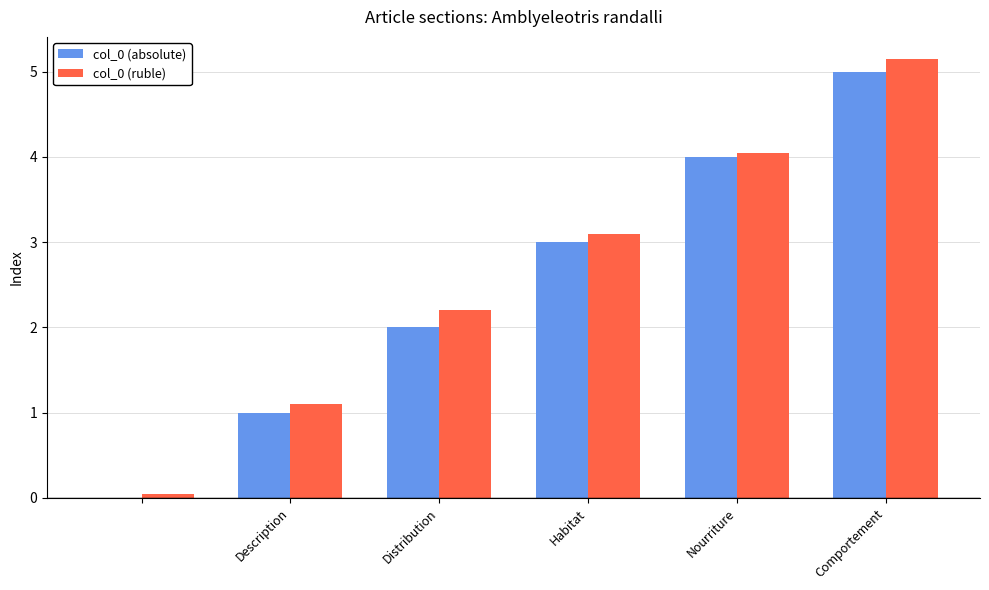

What is the maximum value shown in the chart?

5.2